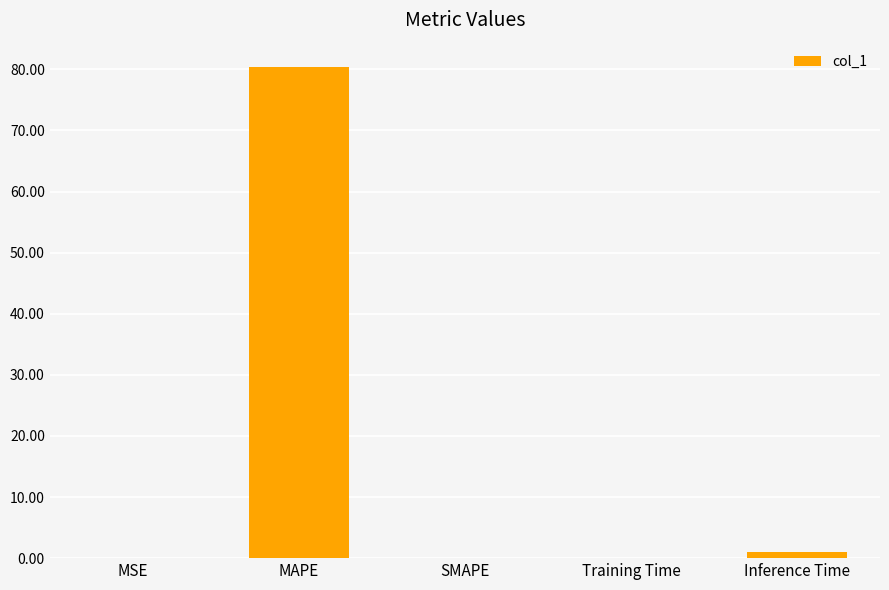

The chart shows a value of 41.3 at MAPE. True or false?

False